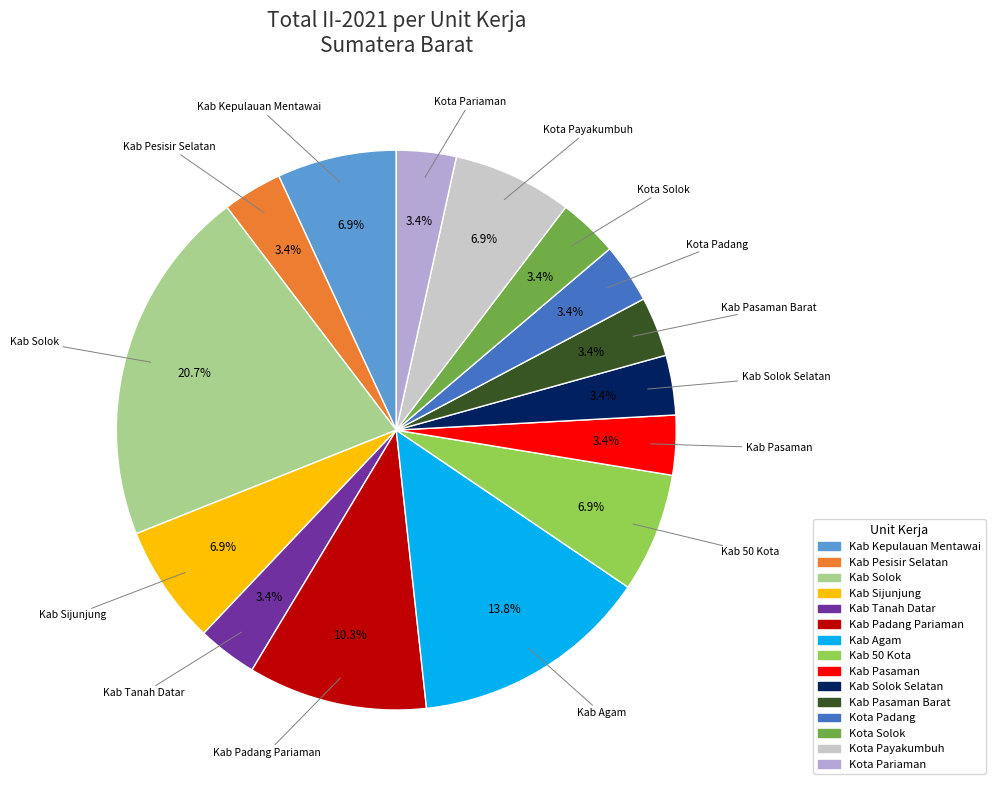

Is there any slice that represents more than half of the pie?

No